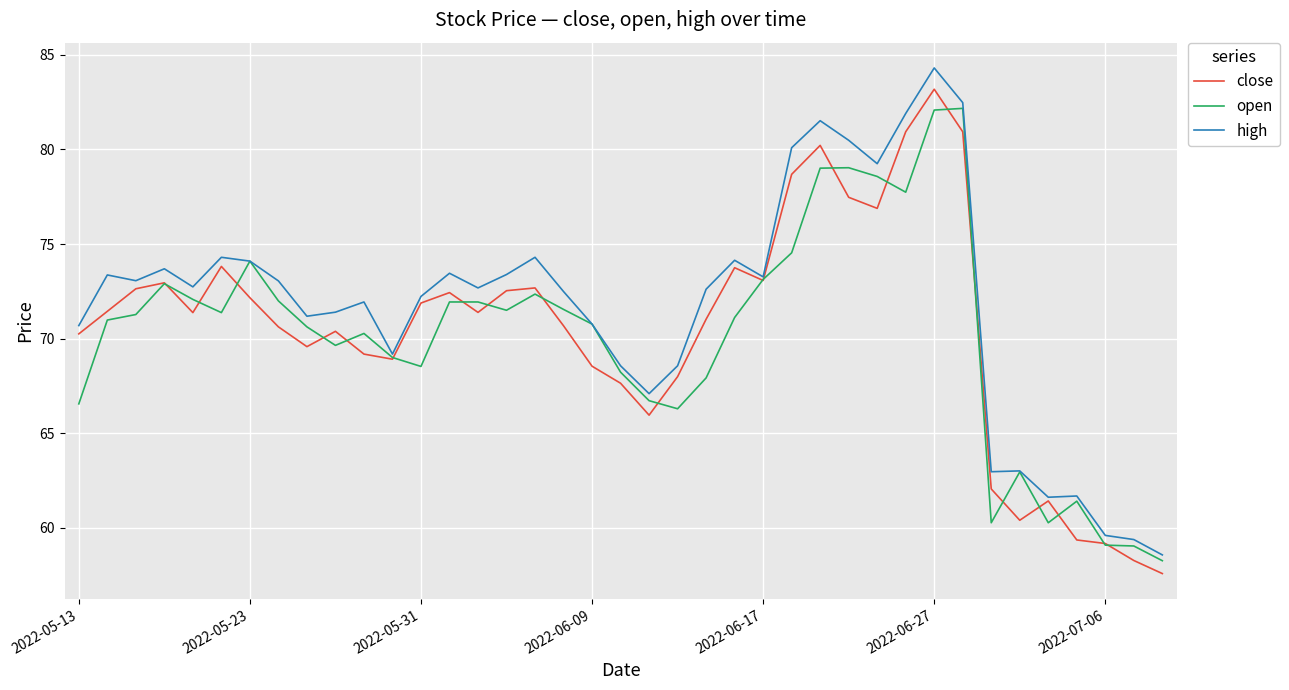

What is the minimum value for close?

57.6